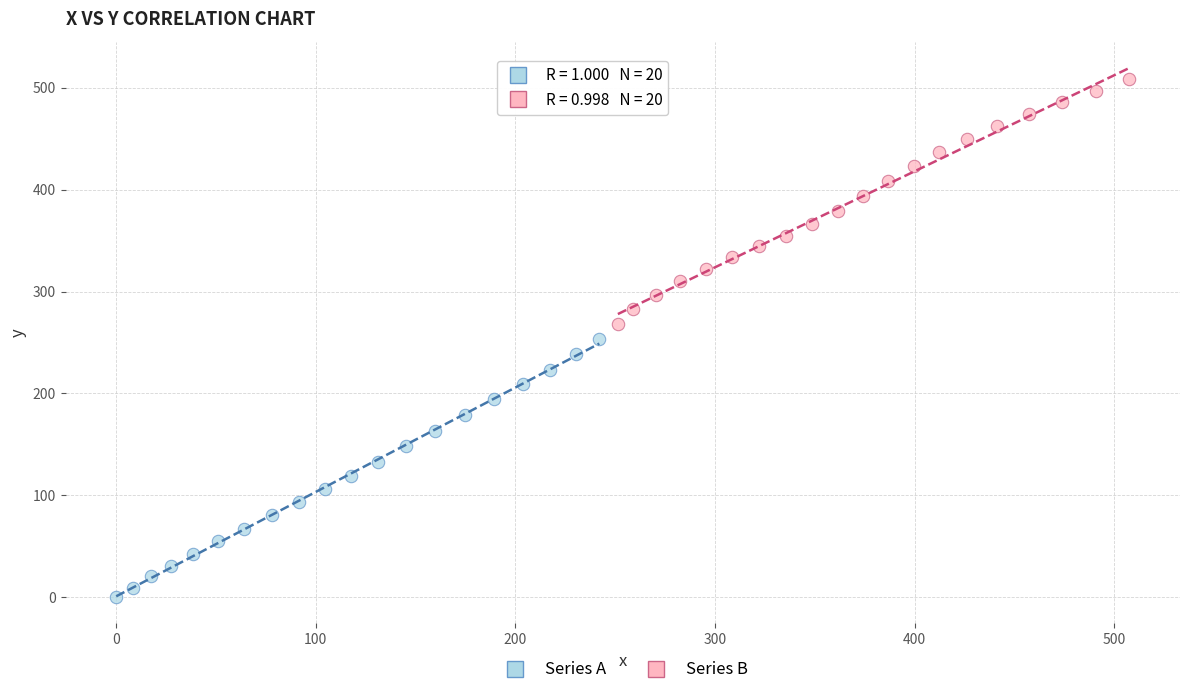

Which series reaches the minimum Y coordinate?

Series A